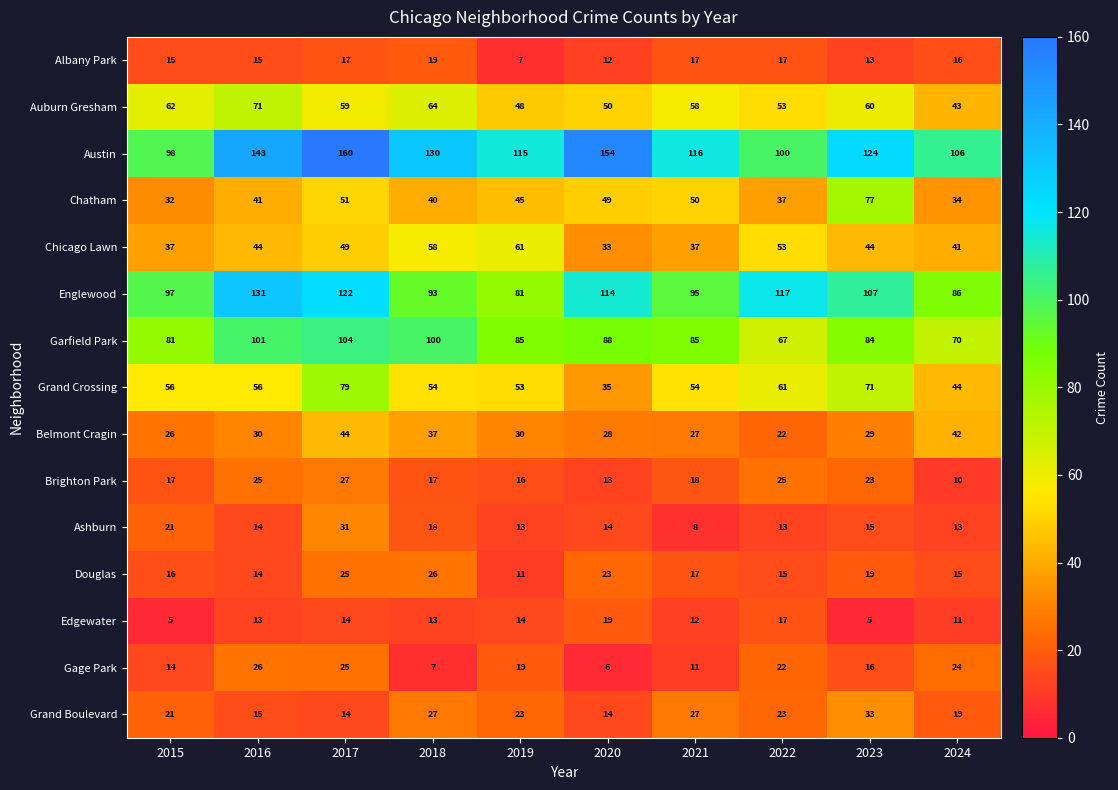

How many categories are shown in the chart?

10